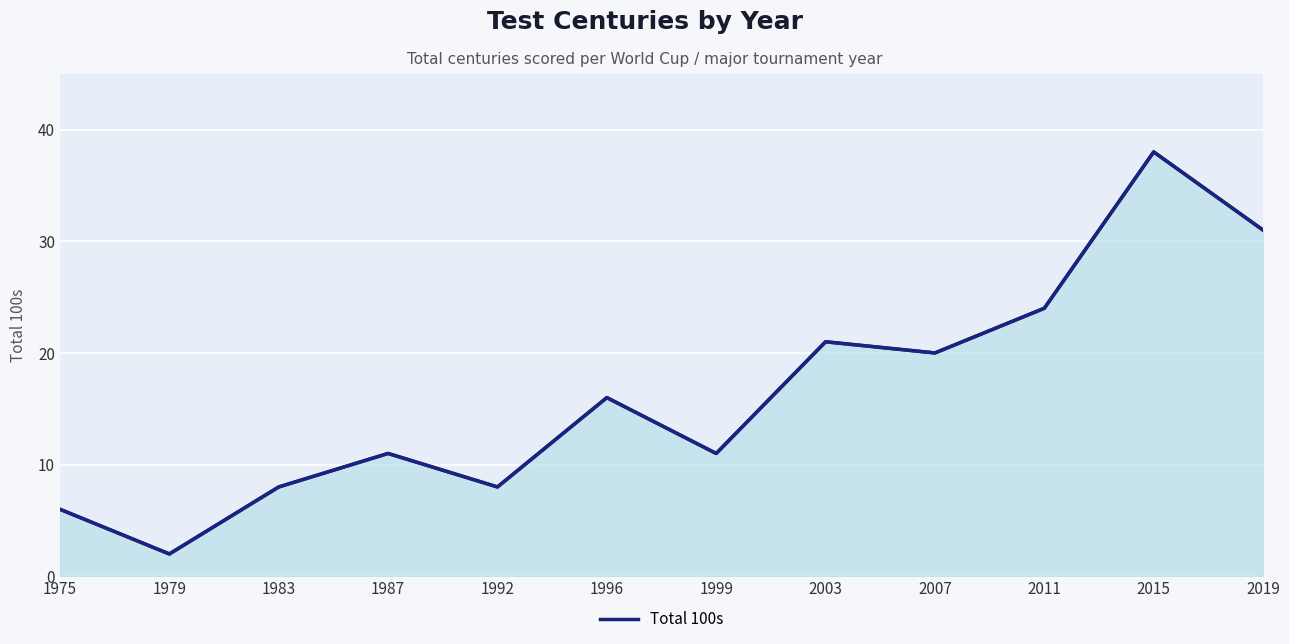

How many values exceed 16?

5